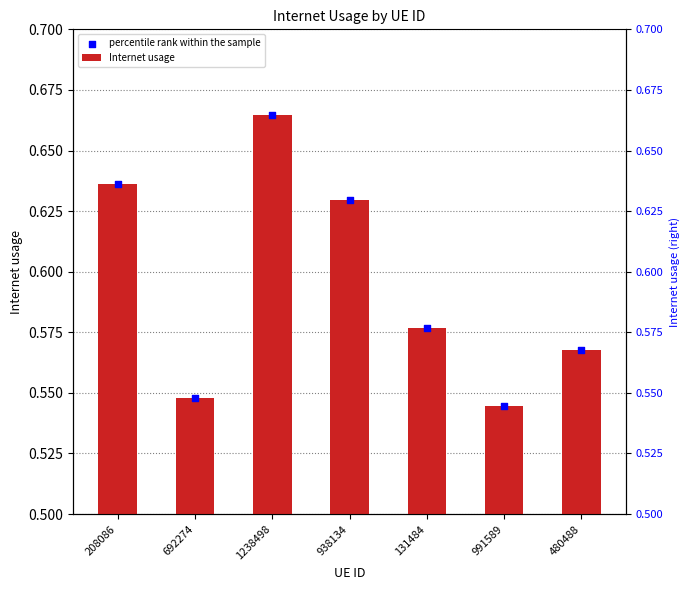

Which series has the largest Y range (max minus min)?

Internet usage